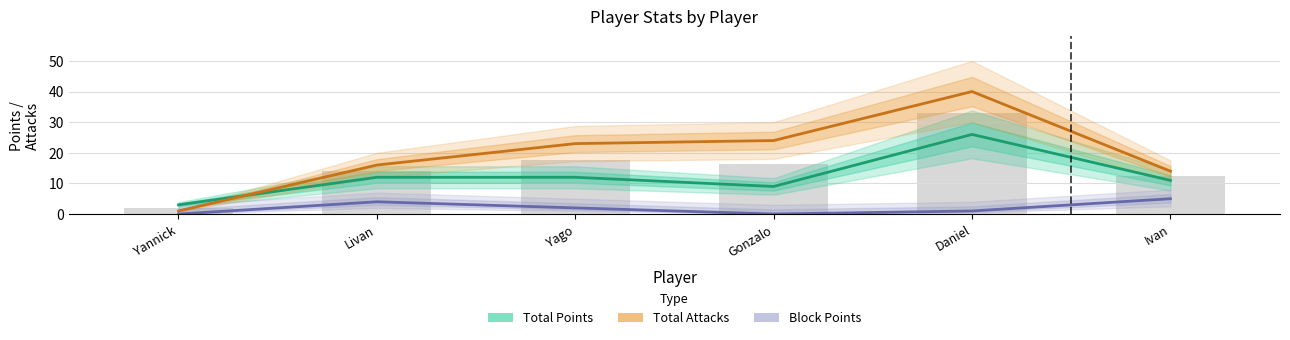

Which series changed the most between Livan and Yago?

Total Attacks